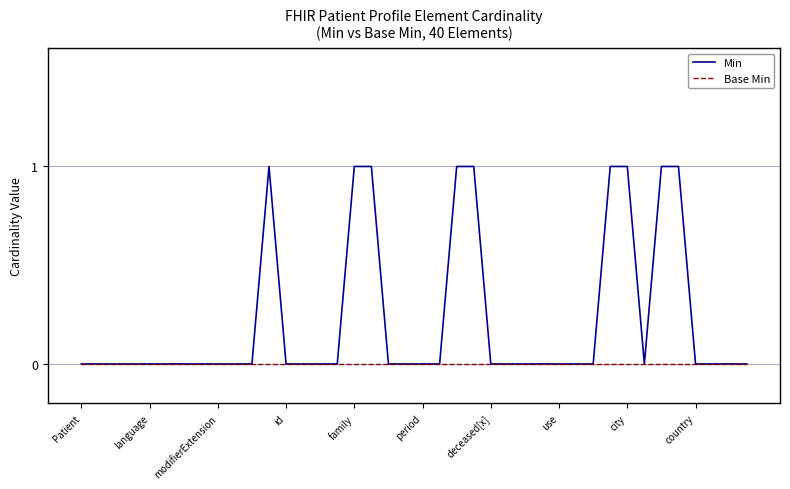

List the series in order of their overall mean, lowest first.

Base Min, Min